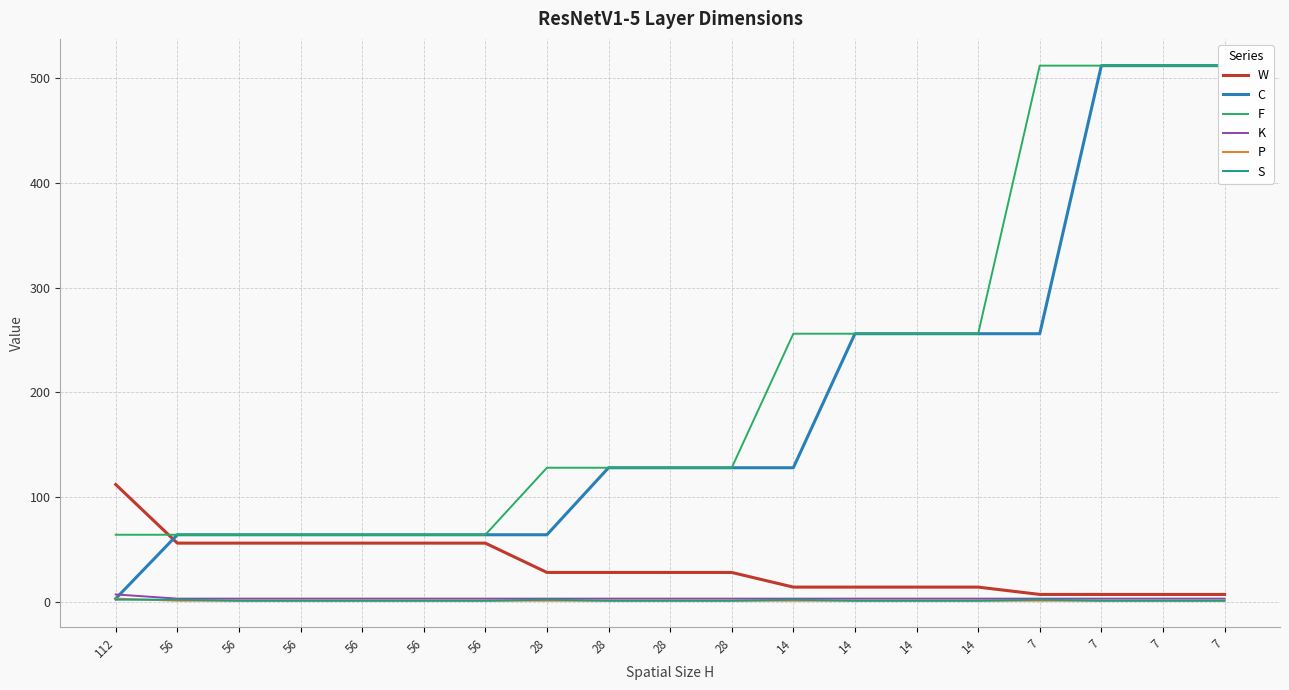

What is the total value across all series at 7?

781